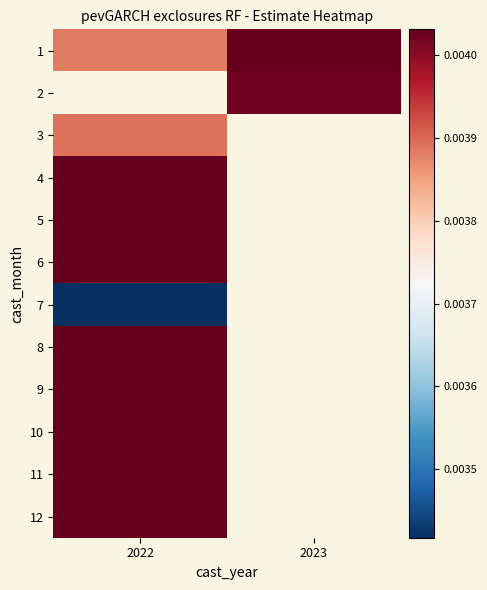

Which category has the highest value in the 8 series?

2022